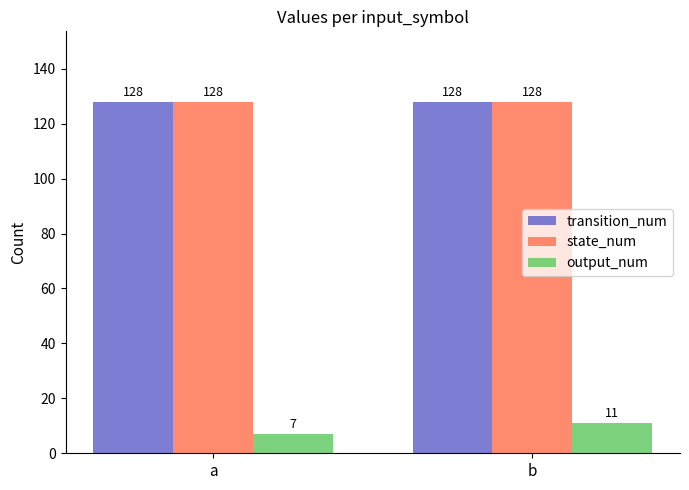

Rank the categories by output_num value from lowest to highest.

a, b